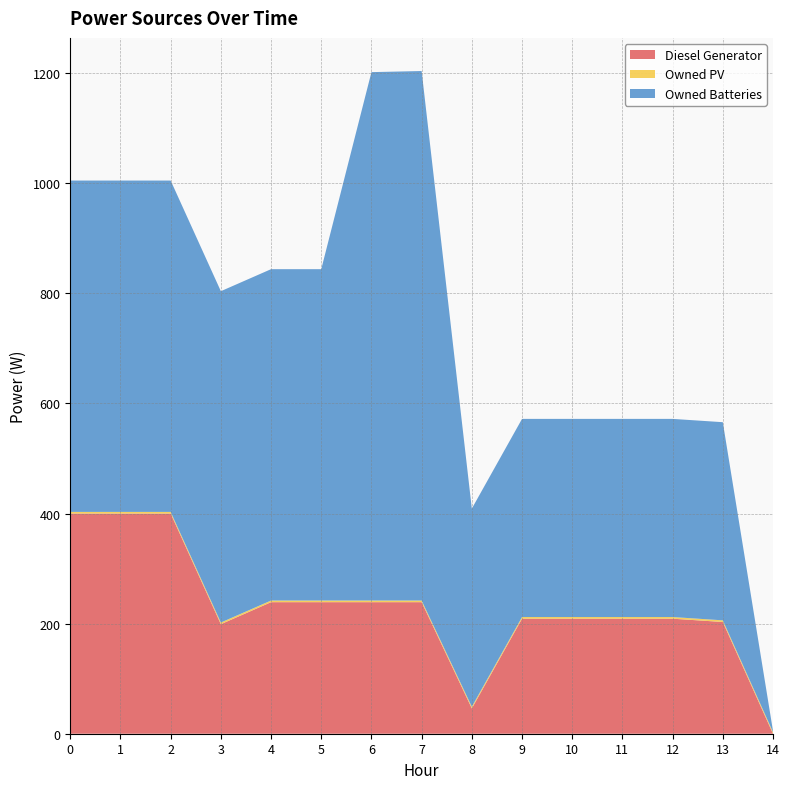

Reading right to left, transcribe all the data shown in this chart.

Diesel Generator: 14=0	13=203	12=209	11=209	10=209	9=209	8=46	7=239	6=239	5=239	4=239	3=199	2=400	1=400	0=400
Owned PV: 14=3	13=3	12=3	11=3	10=3	9=3	8=3	7=3	6=3	5=3	4=3	3=3	2=3	1=3	0=3
Owned Batteries: 14=2	13=360	12=360	11=360	10=360	9=360	8=360	7=962	6=960	5=602	4=602	3=602	2=602	1=602	0=602